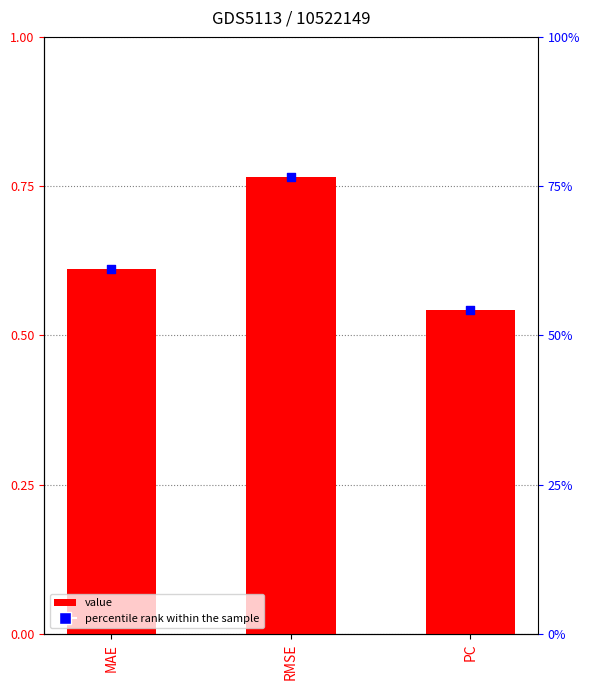

What is the total value across all series at MAE?

61.7